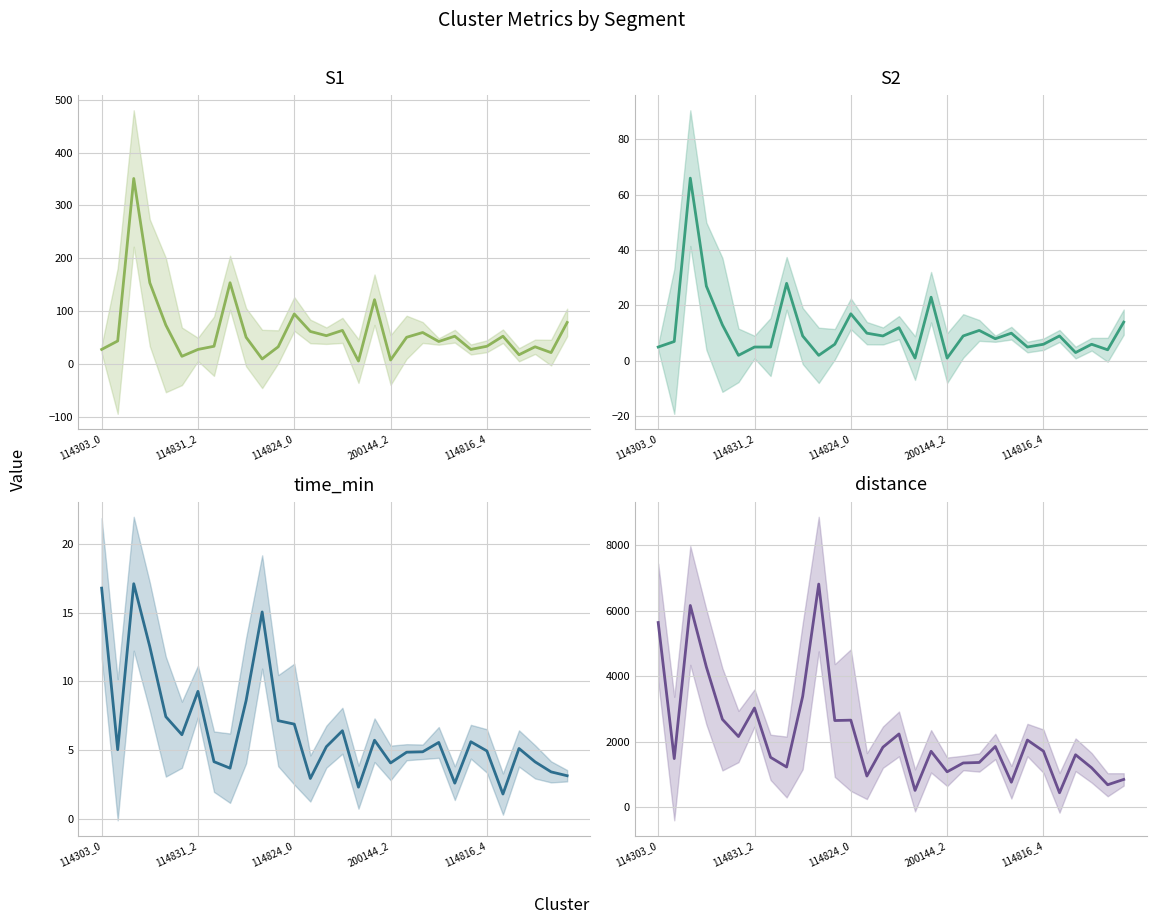

What is the sum of the S1 values at 27 and 20?

93.0